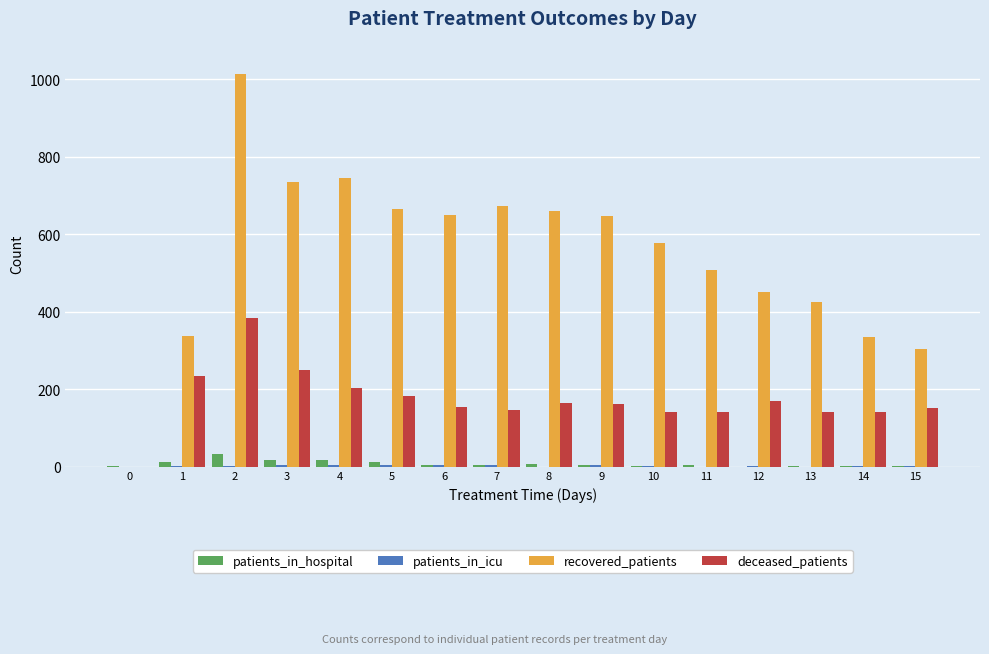

What is the greatest value displayed?

1013